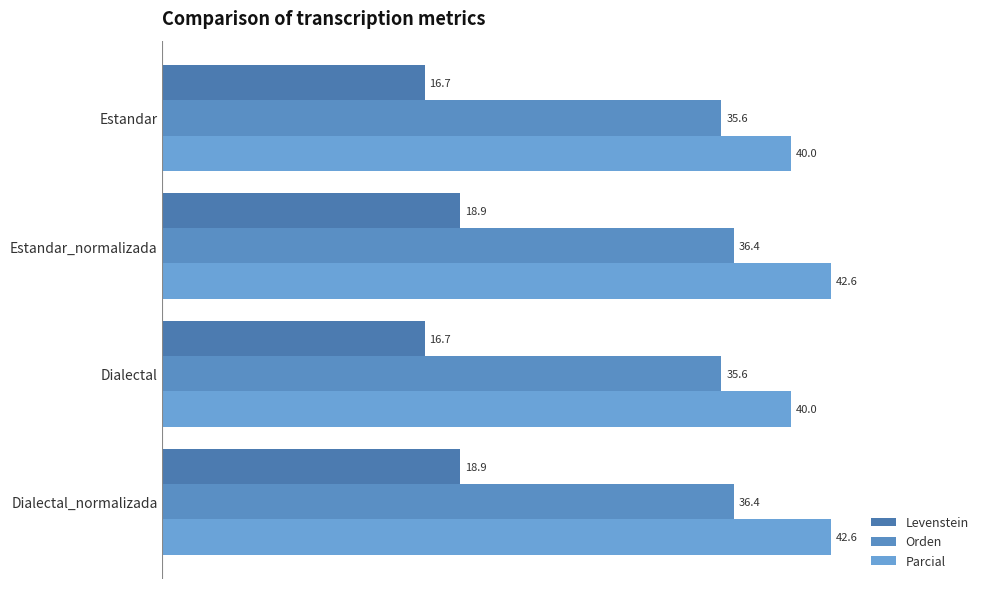

How many values in the Parcial series are below 42?

2